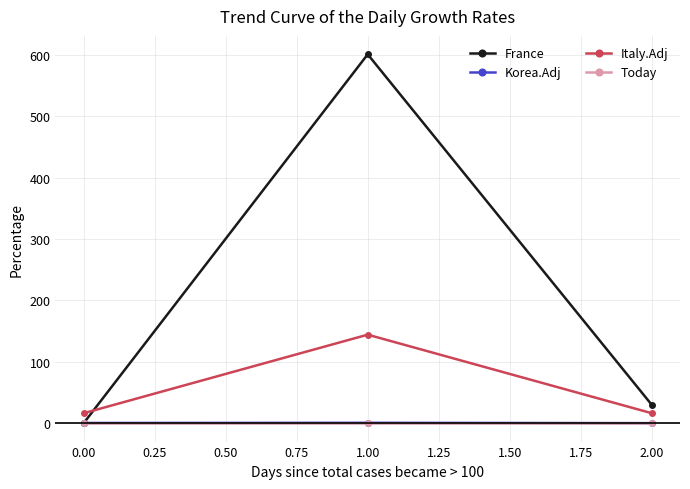

Which series has the largest total across all categories?

France